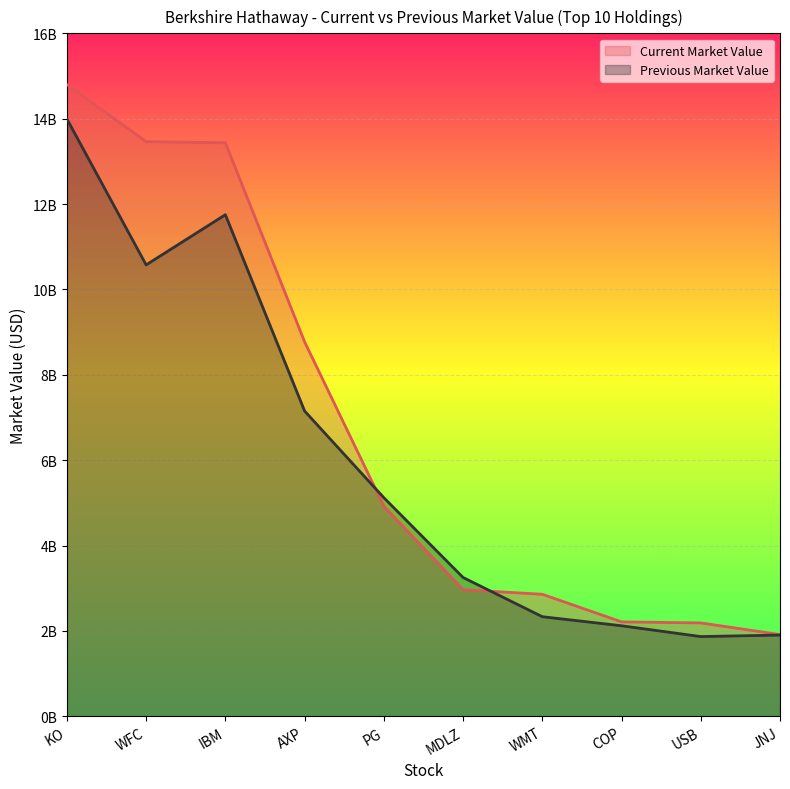

What is the total value across all series at COP?

4332548000